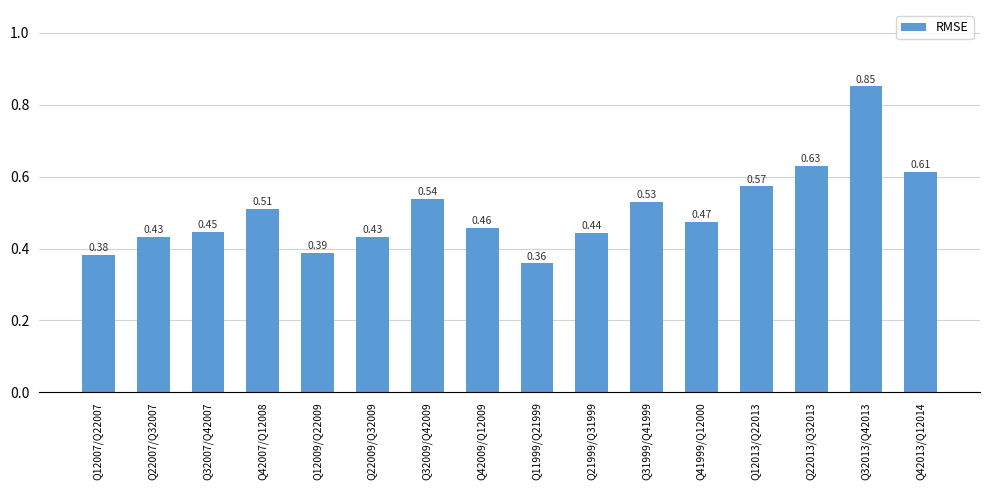

Between Q12013/Q22013 and Q22007/Q32007, which is larger?

Q12013/Q22013